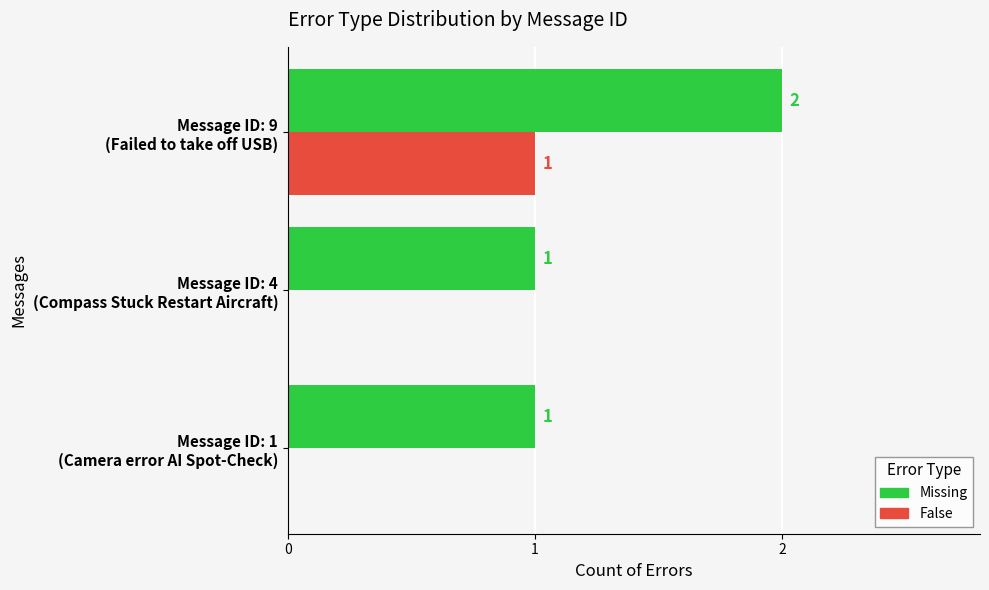

Which series has the largest total across all categories?

Missing